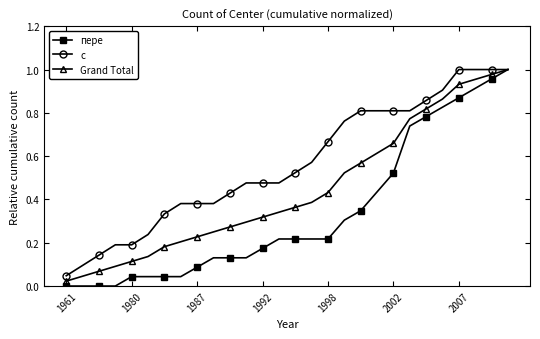

Which series has the largest total across all categories?

с